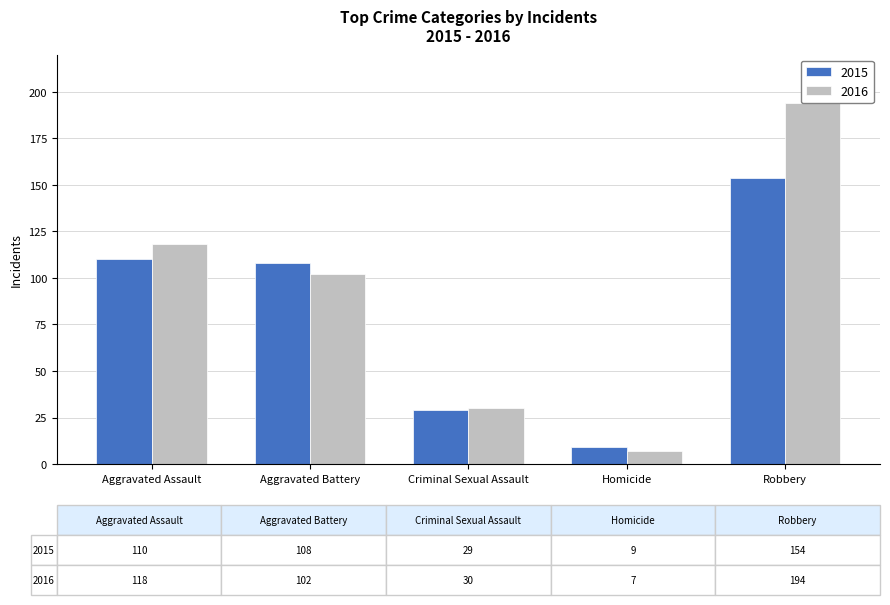

What value does the 2015 series have at Robbery, to the nearest 10?

150